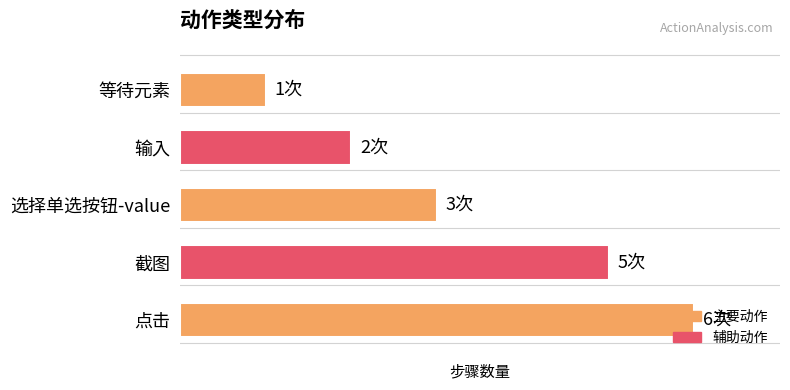

Are the bars horizontal?

Yes